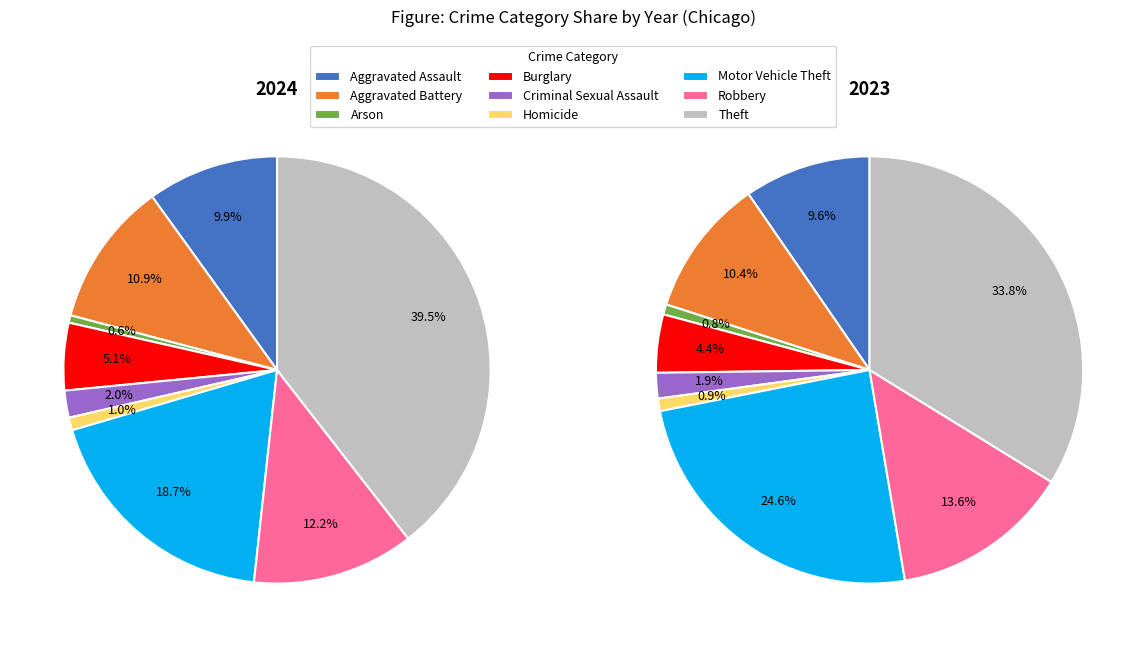

True or false: Motor Vehicle Theft accounts for 19% of the total.

True